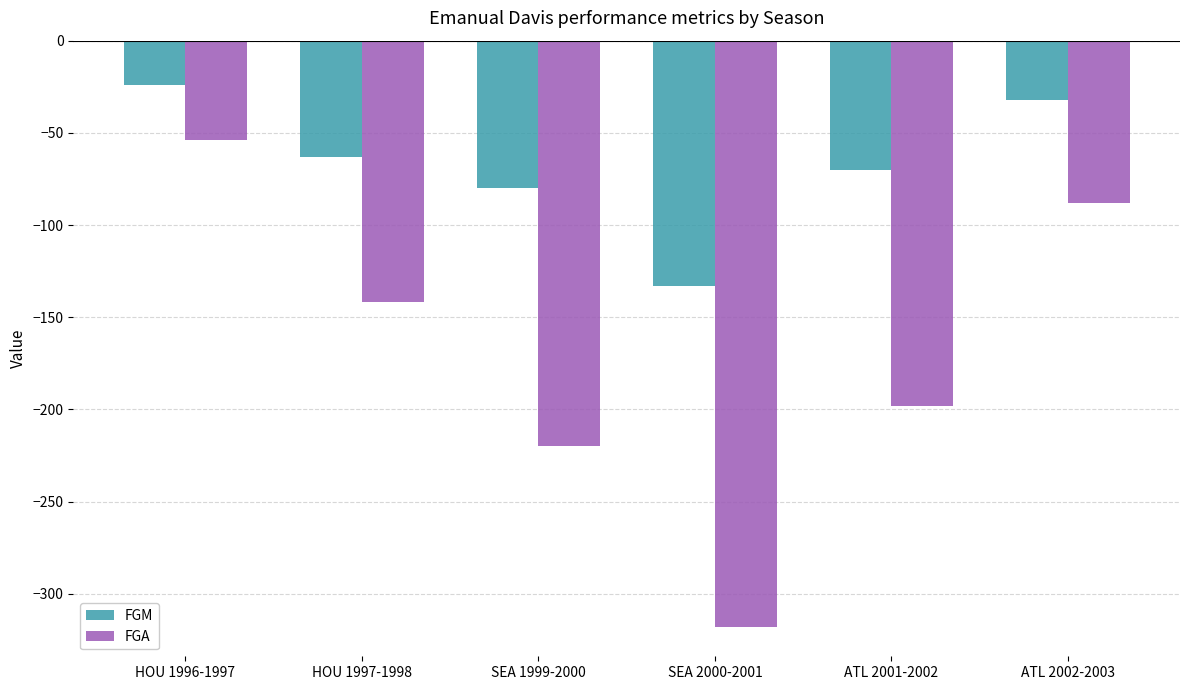

What is the total value across all series at ATL 2001-2002?

-268